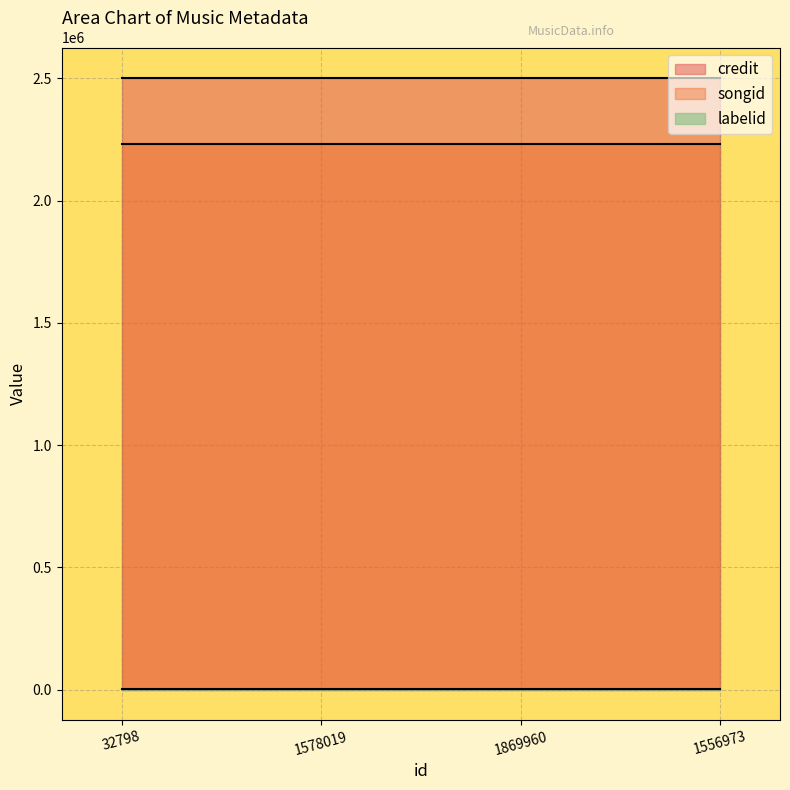

What is the average value of the labelid series?

1705